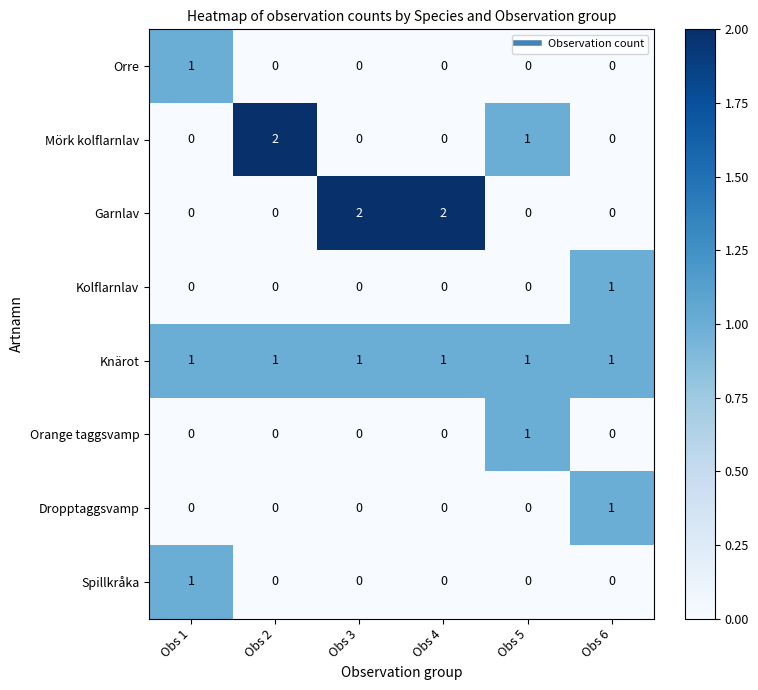

What is the spread (max minus min) of values at Obs 5?

1